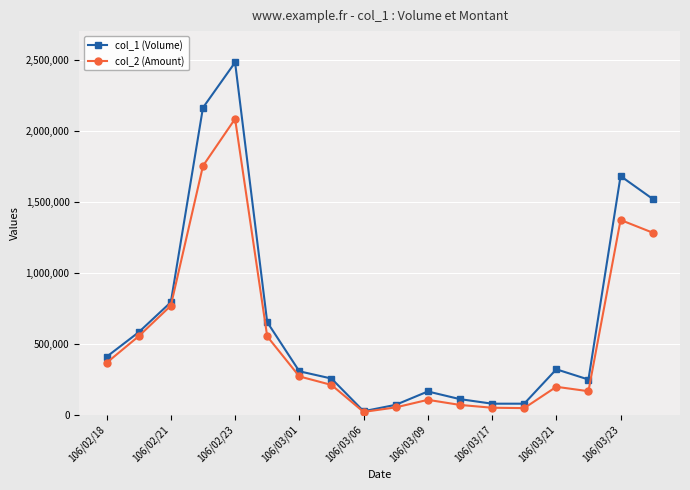

What is the maximum value shown in the chart?

2480000